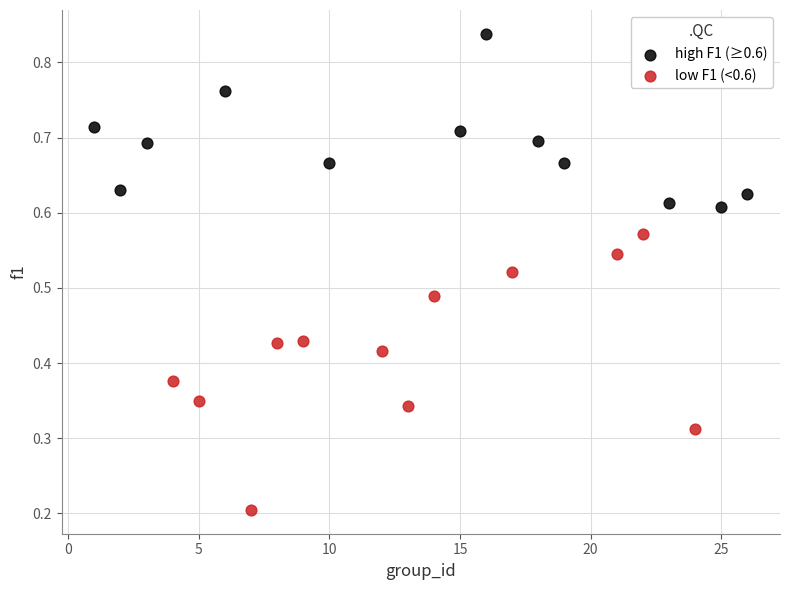

Which series reaches the minimum Y coordinate?

low F1 (<0.6)